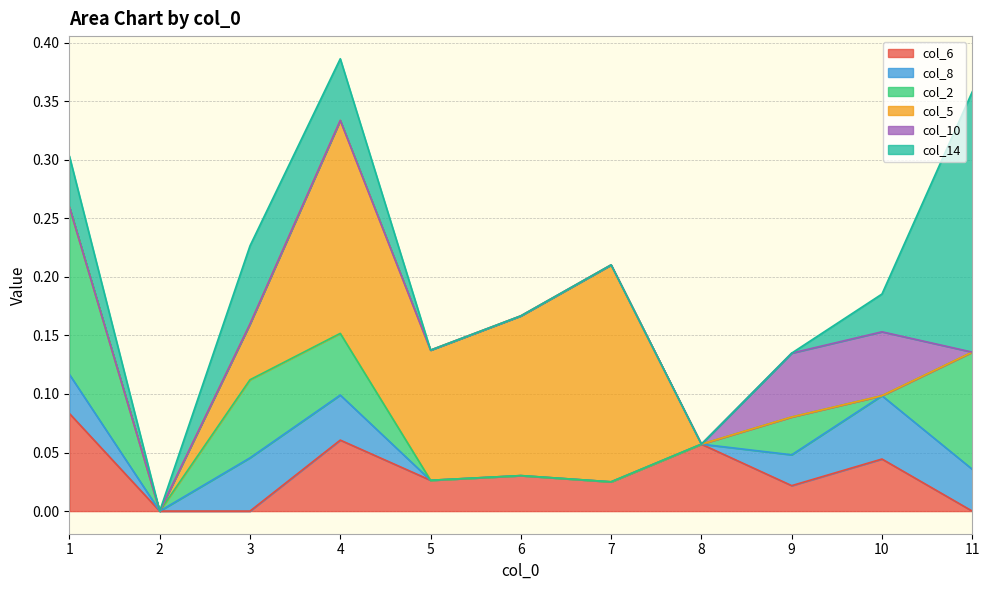

What is the difference between the highest and lowest values at 7?

0.2